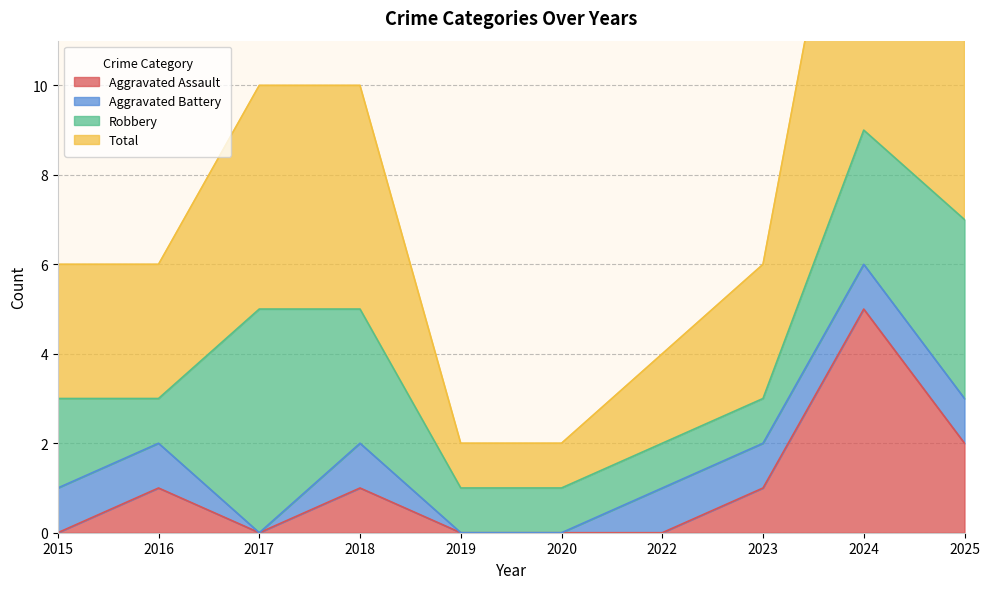

What is the difference between the highest and lowest values at 2015?

3